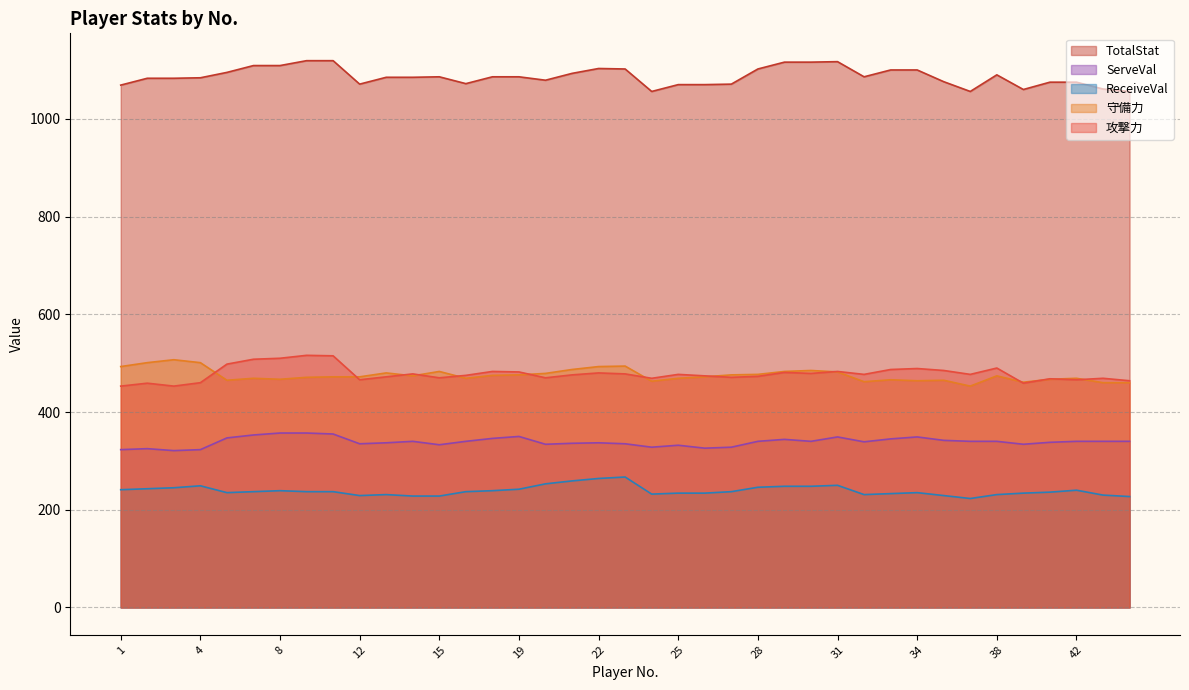

The 守備力 series shows 265 at 18. True or false?

False